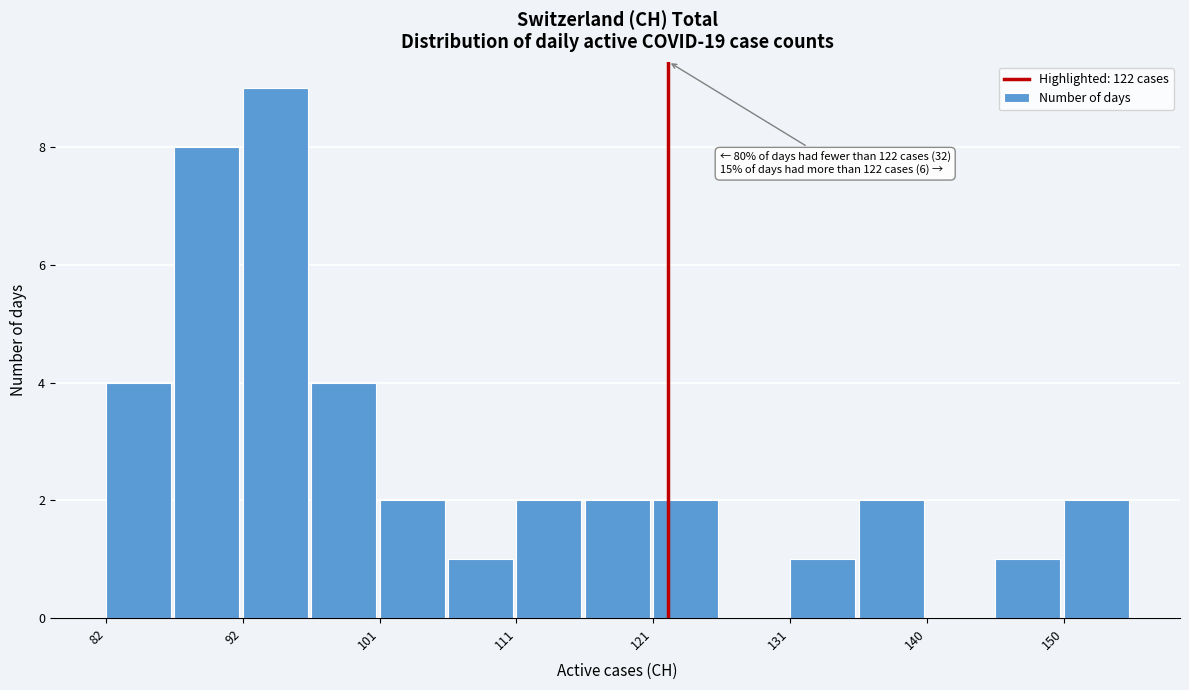

Which range on the x-axis has the tallest bar?

92 to 97